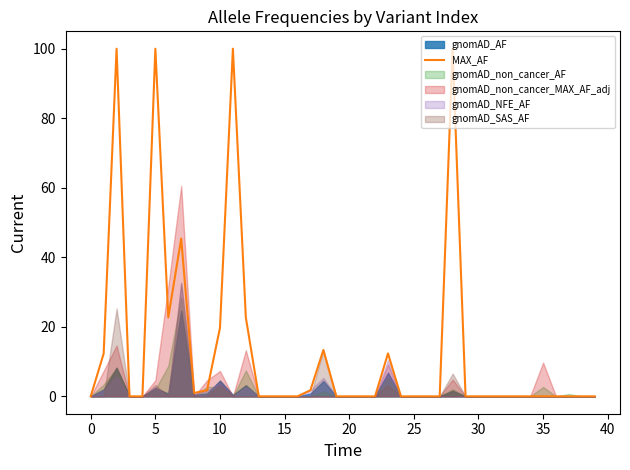

Reading right to left, transcribe all the data shown in this chart.

0.0	0.0	0.0	0.0	0.0	0.0	0.0	0.0	0.0	0.0	0.0	100.0	0.0	0.0	0.0	0.0	12.3	0.0	0.0	0.0	0.0	13.3	1.8	0.0	0.0	0.0	0.0	22.7	100.0	19.7	1.8	1.0	45.4	22.7	100.0	0.0	0.0	100.0	12.3	0.0